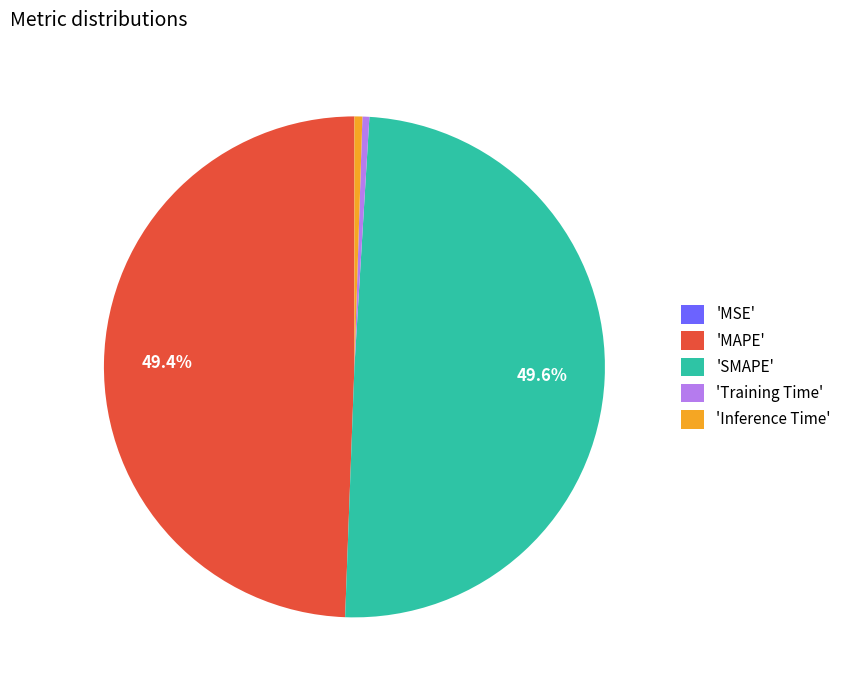

Does 'MAPE' account for over 50% of the chart?

No